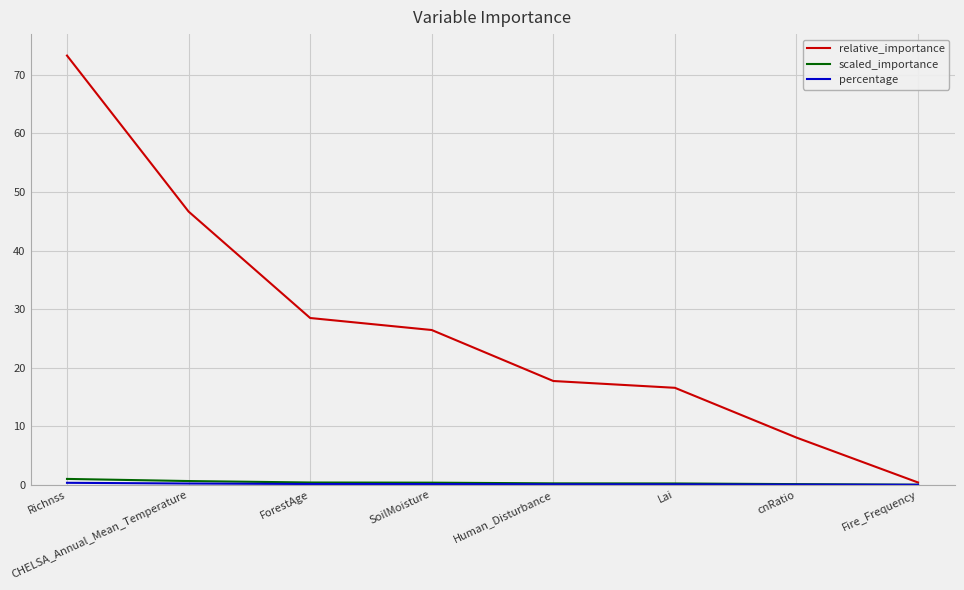

At which category is the sum across all series the highest?

Richnss